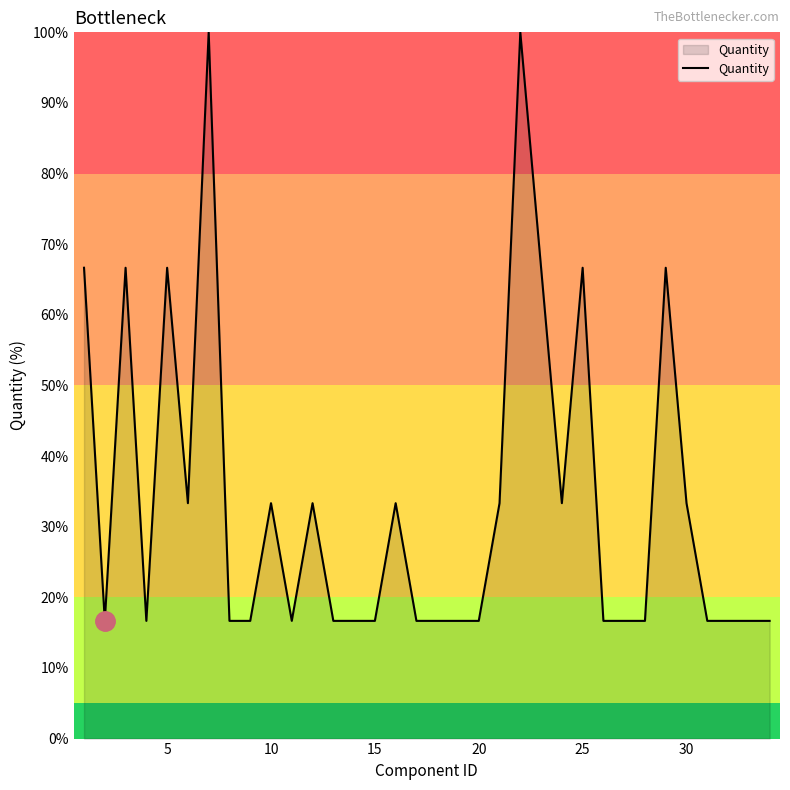

What is the smallest value displayed?

16.7